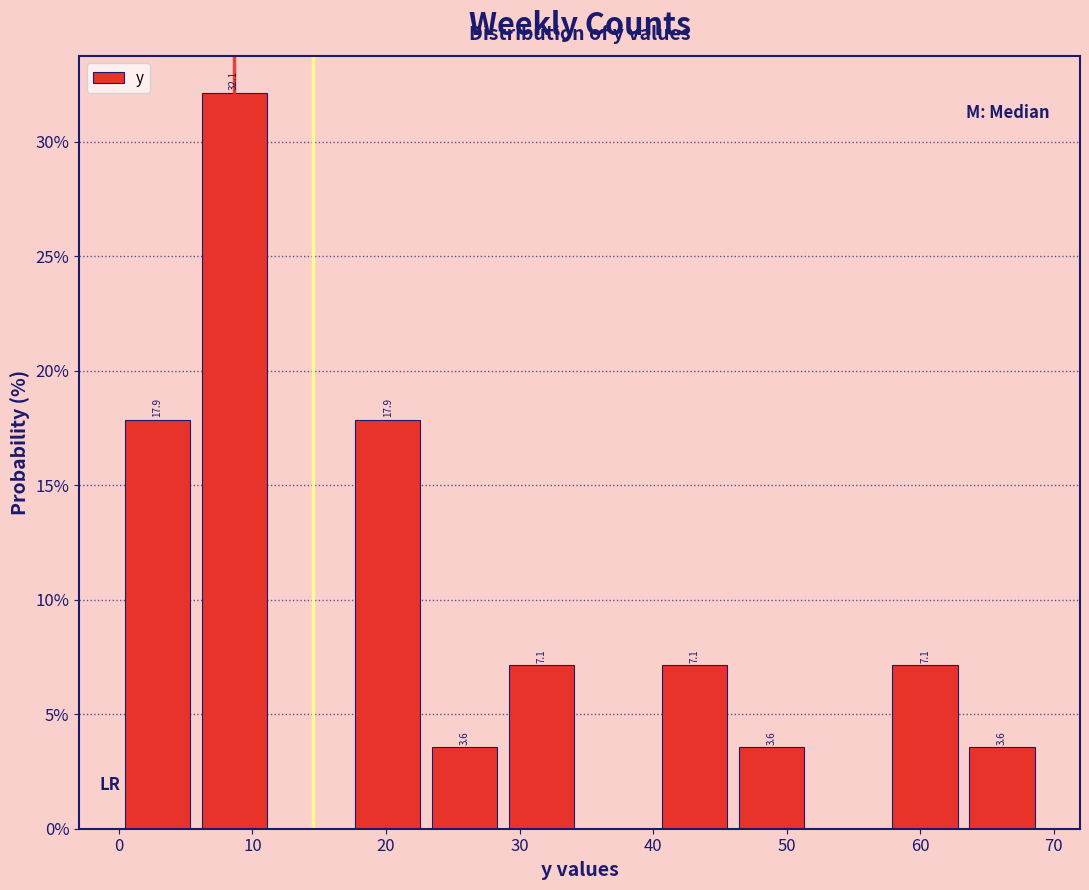

Over which range of the x-axis is the bar tallest?

6 to 12